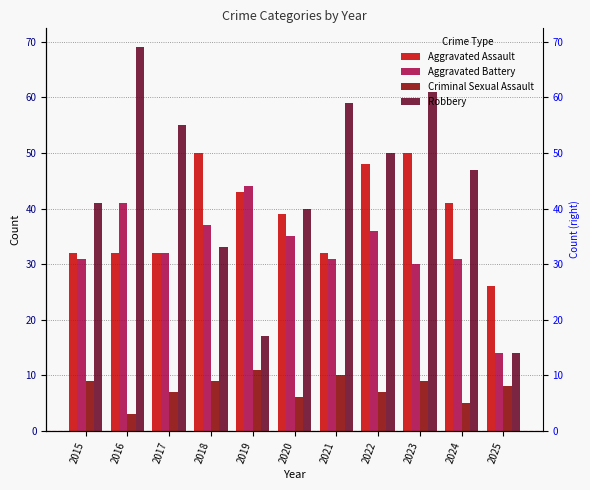

Which series changed the most between 2015 and 2020?

Aggravated Assault